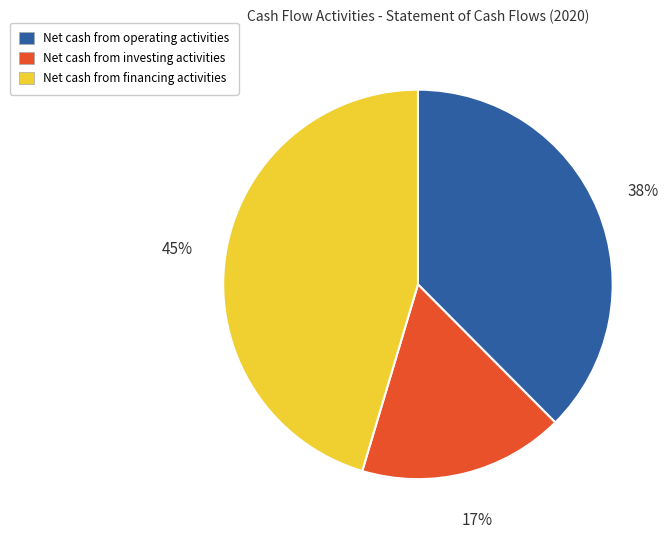

What percentage is the Net cash from financing activities slice, to the nearest percent?

45%